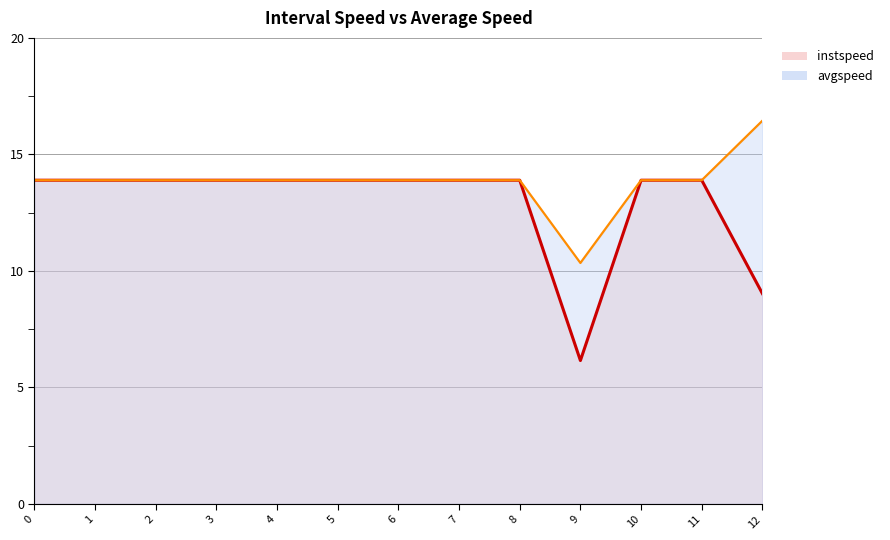

What is the greatest value displayed?

16.4